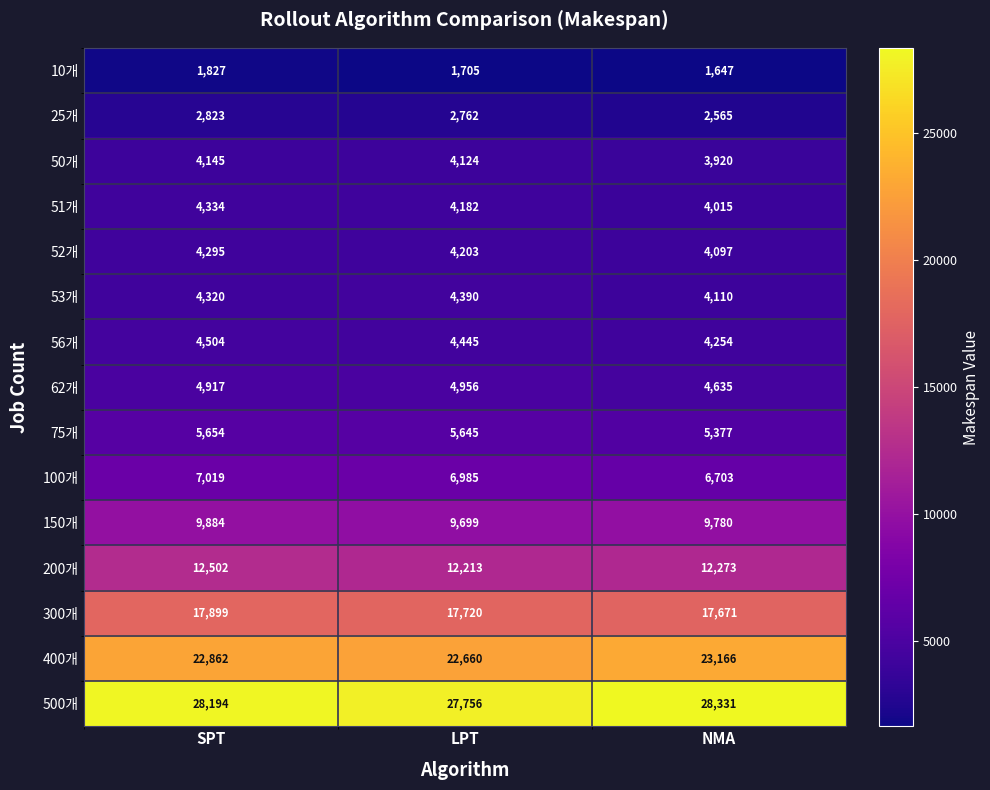

Which series has the largest total across all categories?

500개